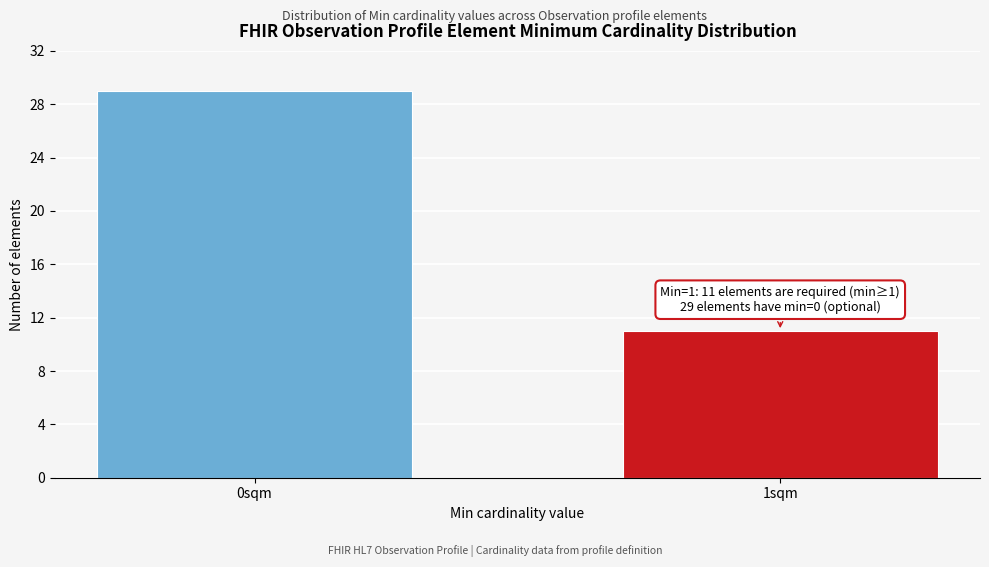

Reading left to right, transcribe all the data shown in this chart.

29	11